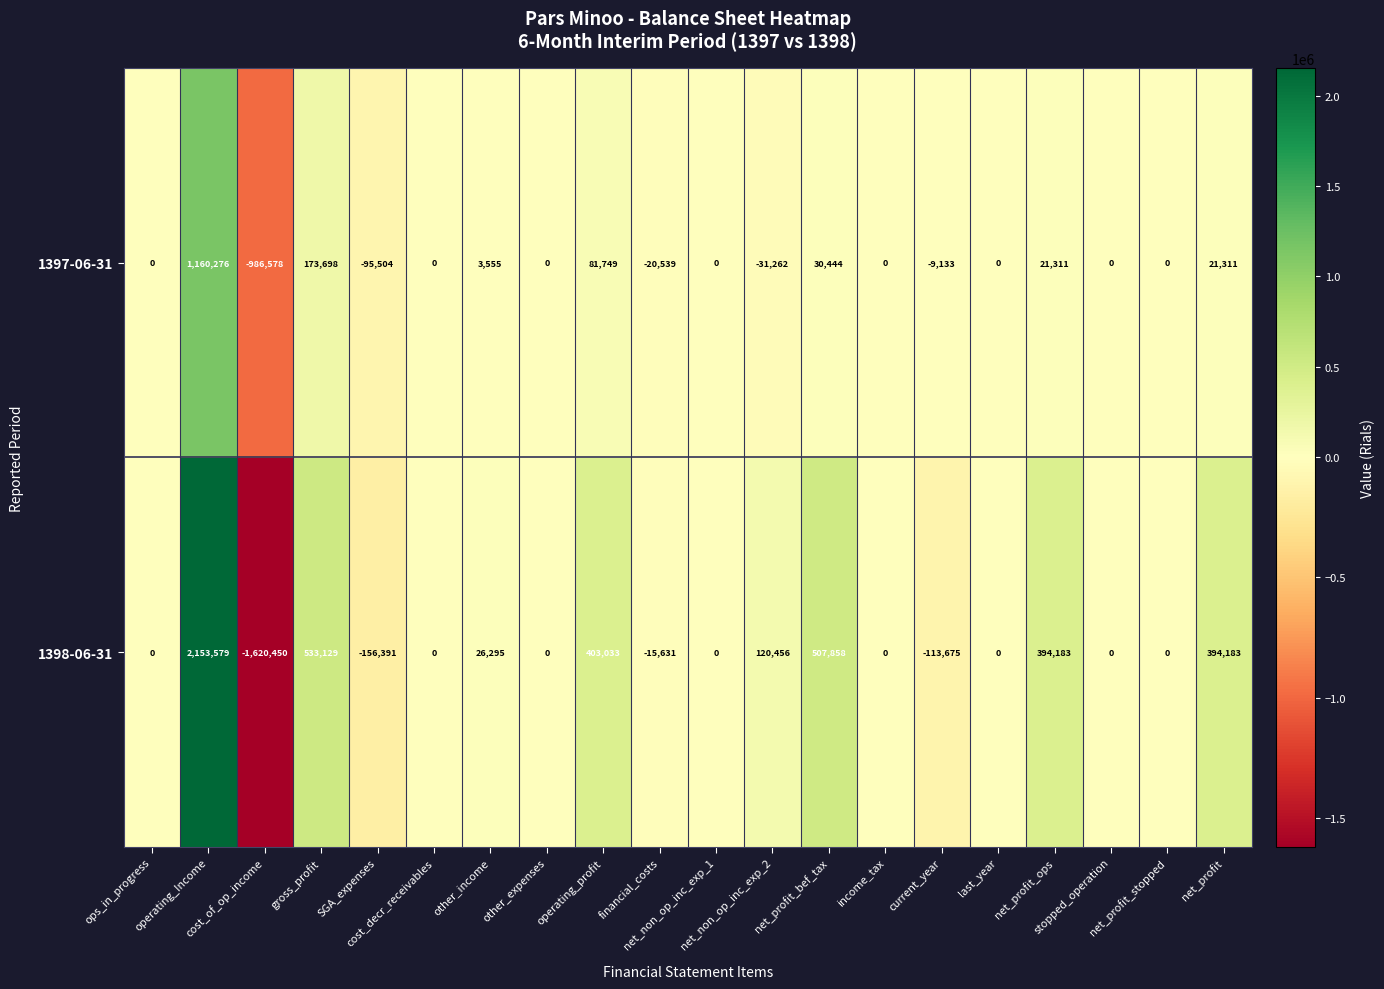

What is the sum of all 1398-06-31 values?

2626569